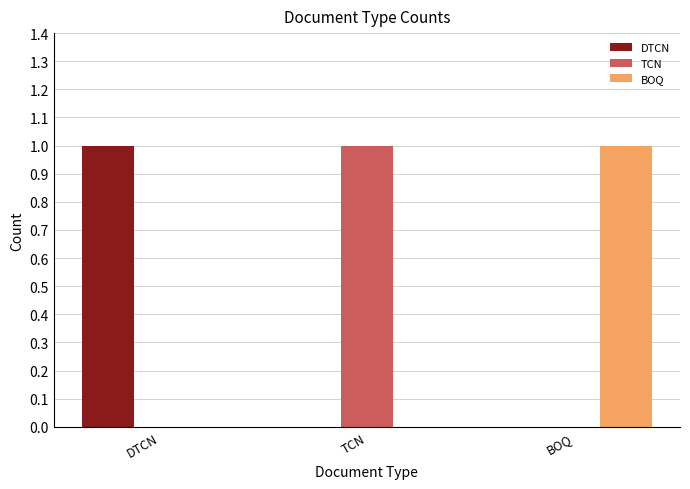

The value of TCN at BOQ is 0. True or false?

True